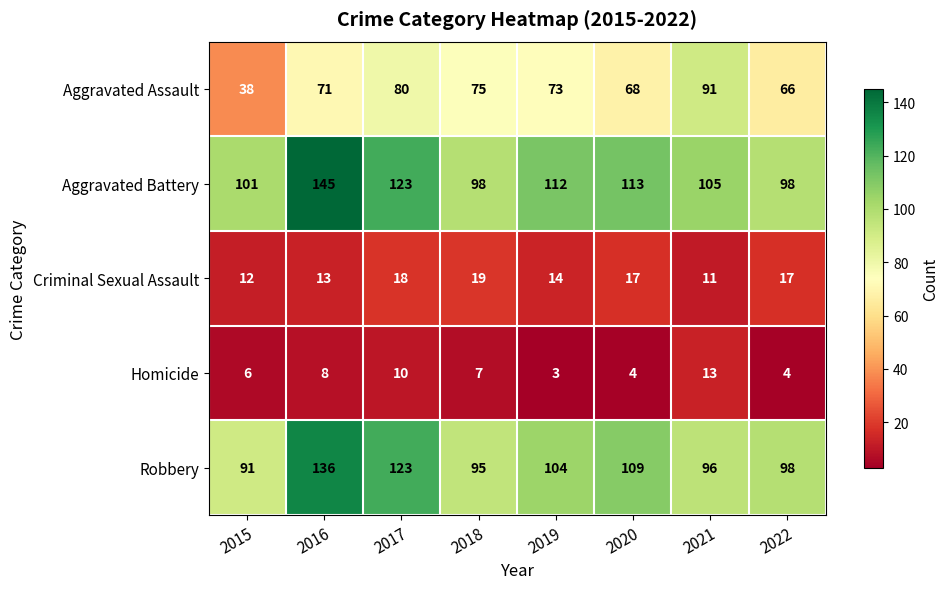

The value of Aggravated Assault at 2018 is 75. True or false?

True